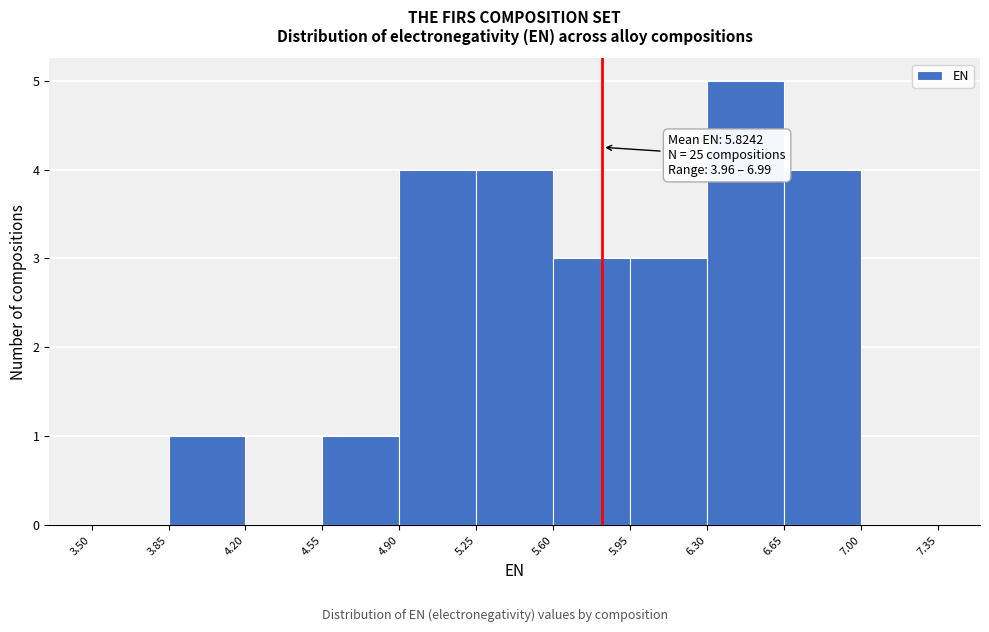

Which range on the x-axis has the tallest bar?

6.30 to 6.65